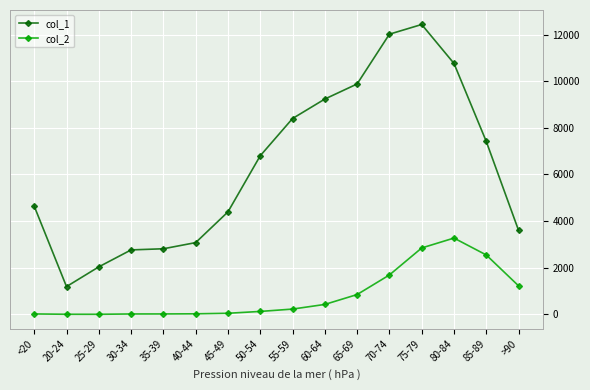

How many data points does each series have?

16